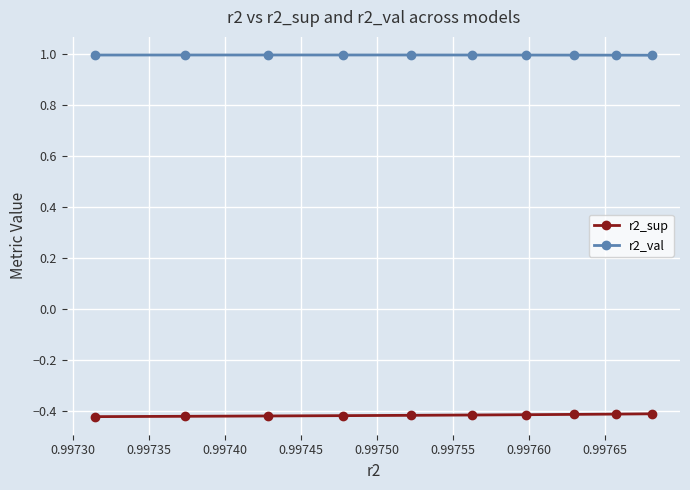

What is the average value of the r2_val series?

1.0